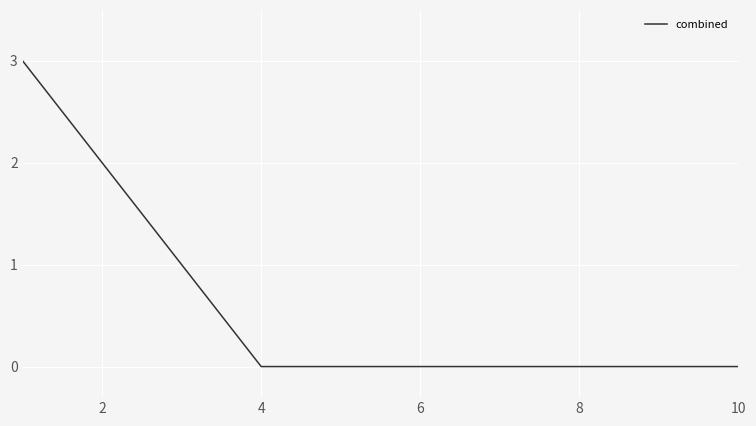

What is the difference between the maximum and minimum values?

3